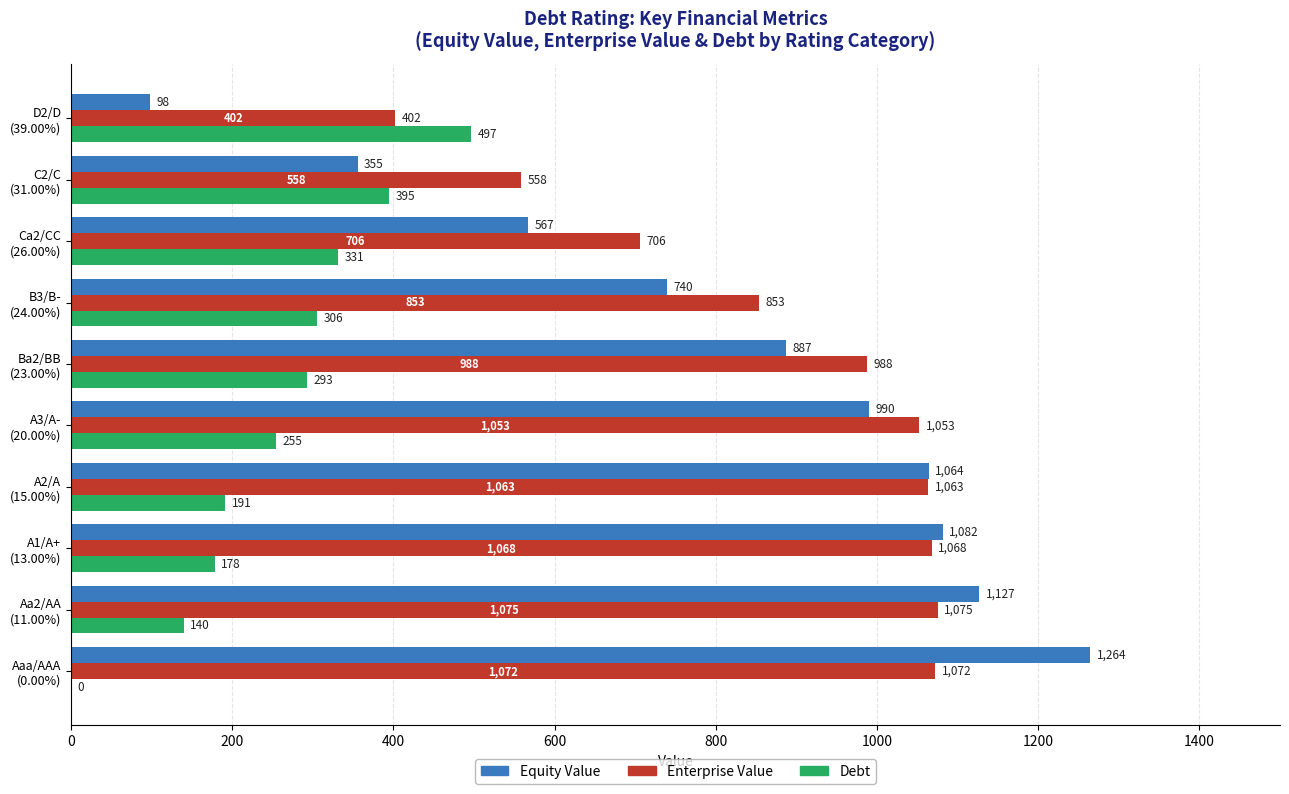

Which series has the largest total across all categories?

Enterprise Value